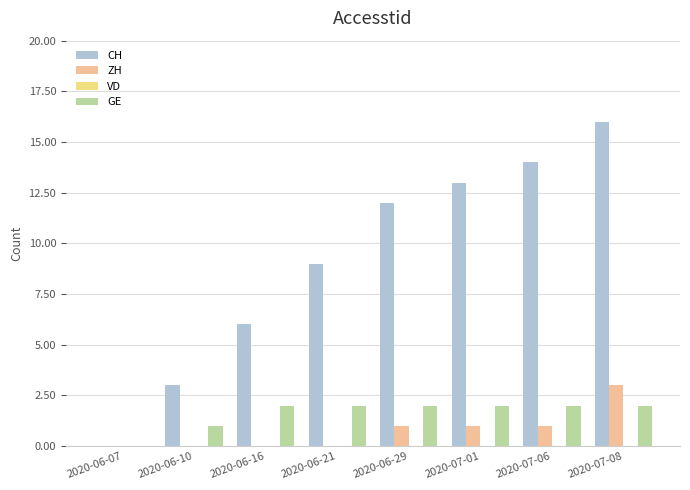

The value of CH at 2020-06-21 is 9. True or false?

True